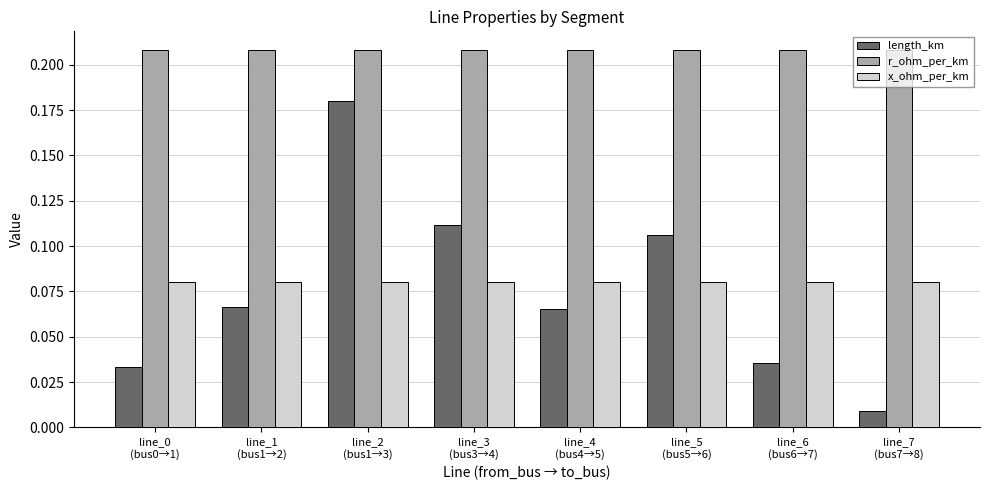

List the series in order of their peak value, lowest first.

x_ohm_per_km, length_km, r_ohm_per_km